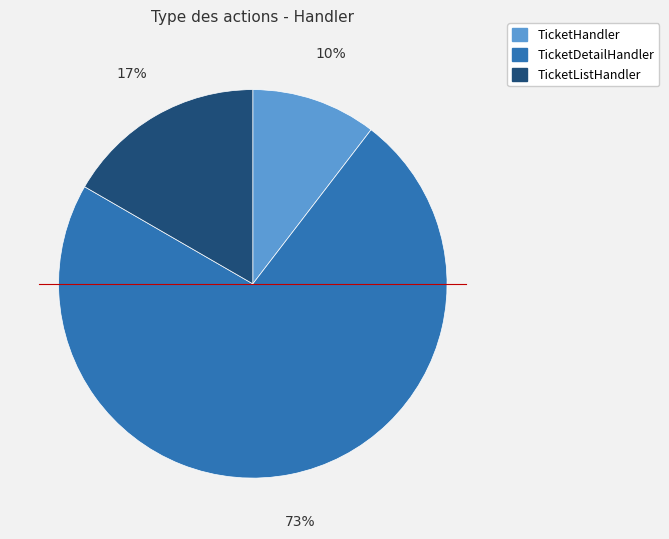

Is the sum of TicketHandler and TicketListHandler greater than half?

No